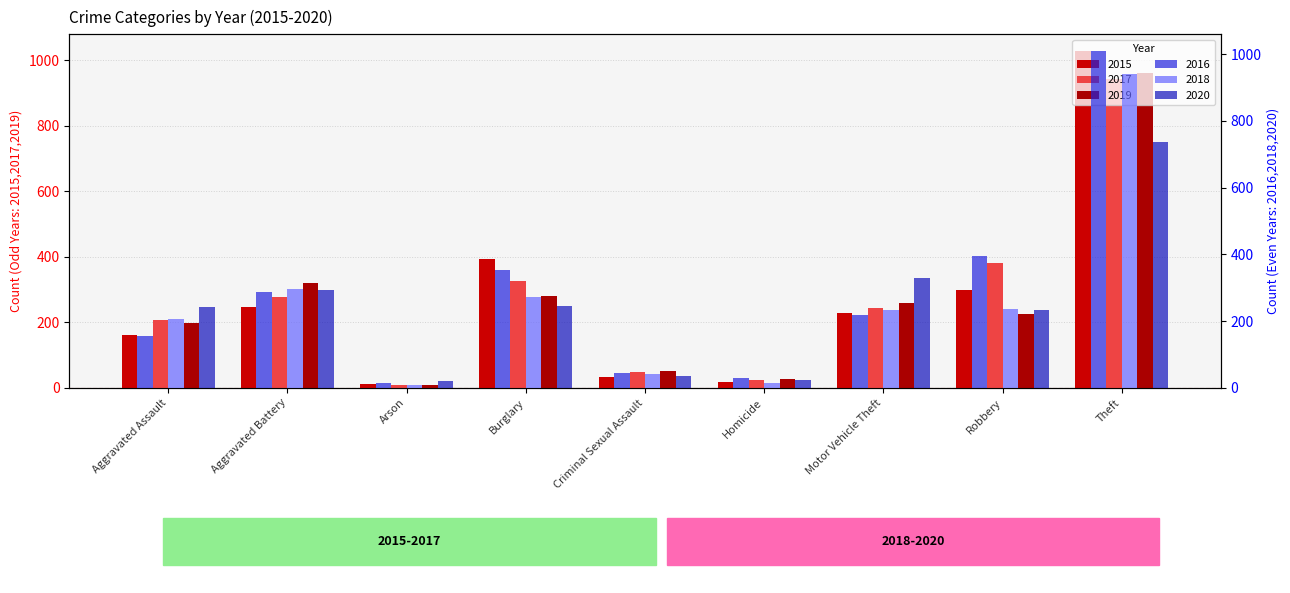

What is the approximate value of 2015 at Homicide?

17